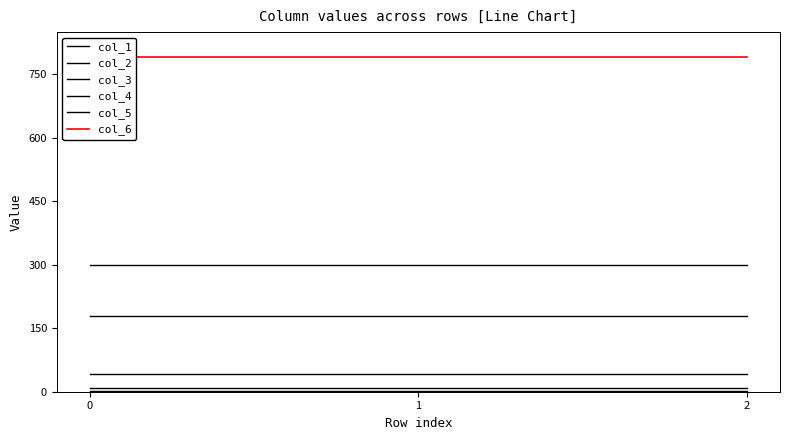

Between 0 and 1, which series saw the biggest shift?

col_1